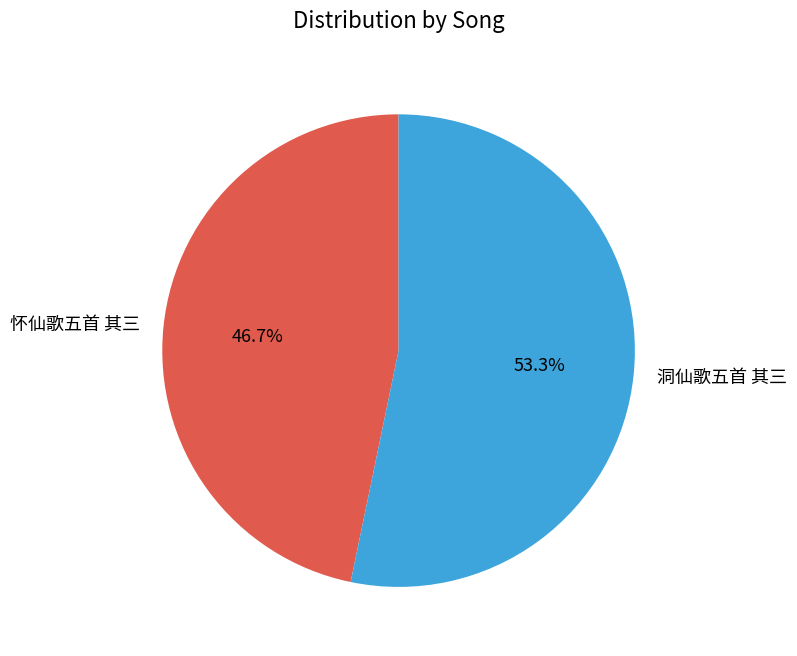

The 怀仙歌五首 其三 slice represents 60% of the pie. True or false?

False